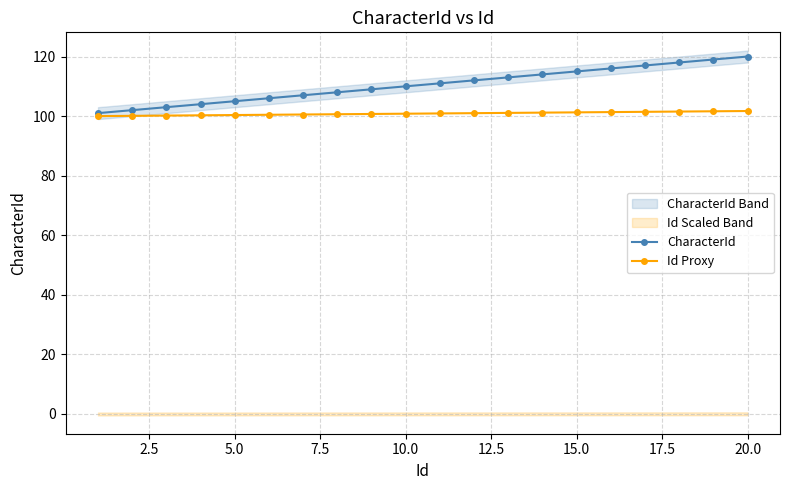

What is the highest value of the CharacterId series?

120.0